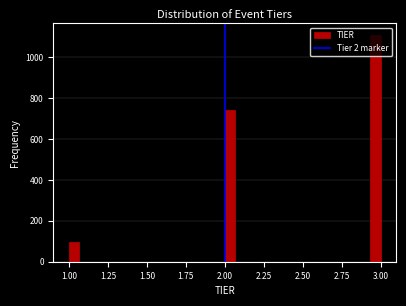

Read against the x-axis, roughly where is the centre of the tallest bar?

2.95